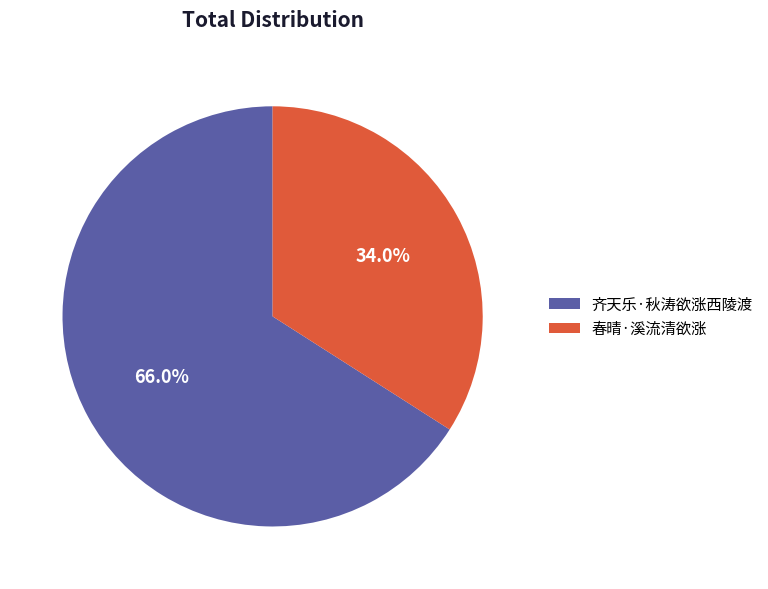

To the nearest percent, what percentage of the pie is 春晴·溪流清欲涨?

34%